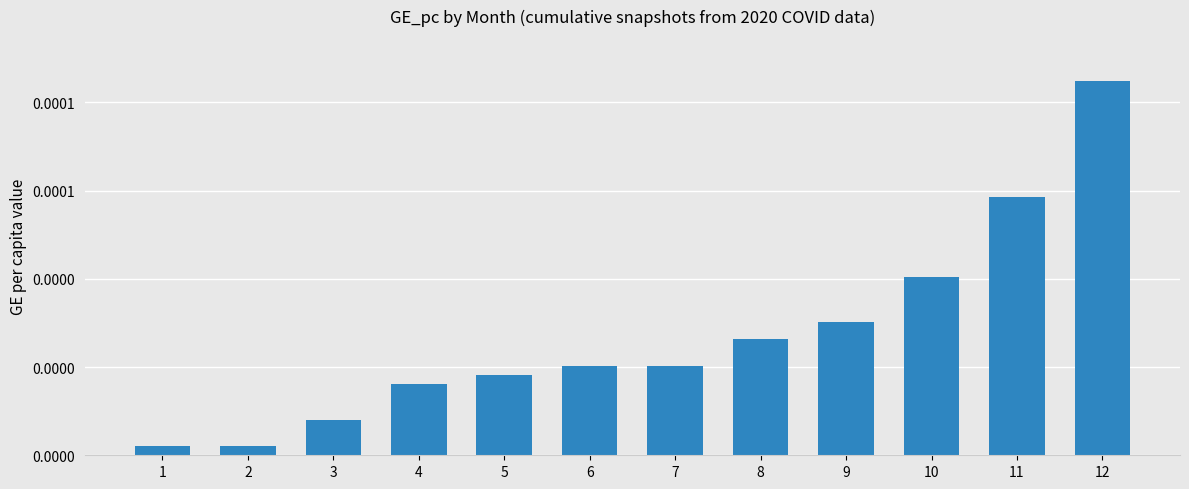

Does the chart contain any negative values?

No